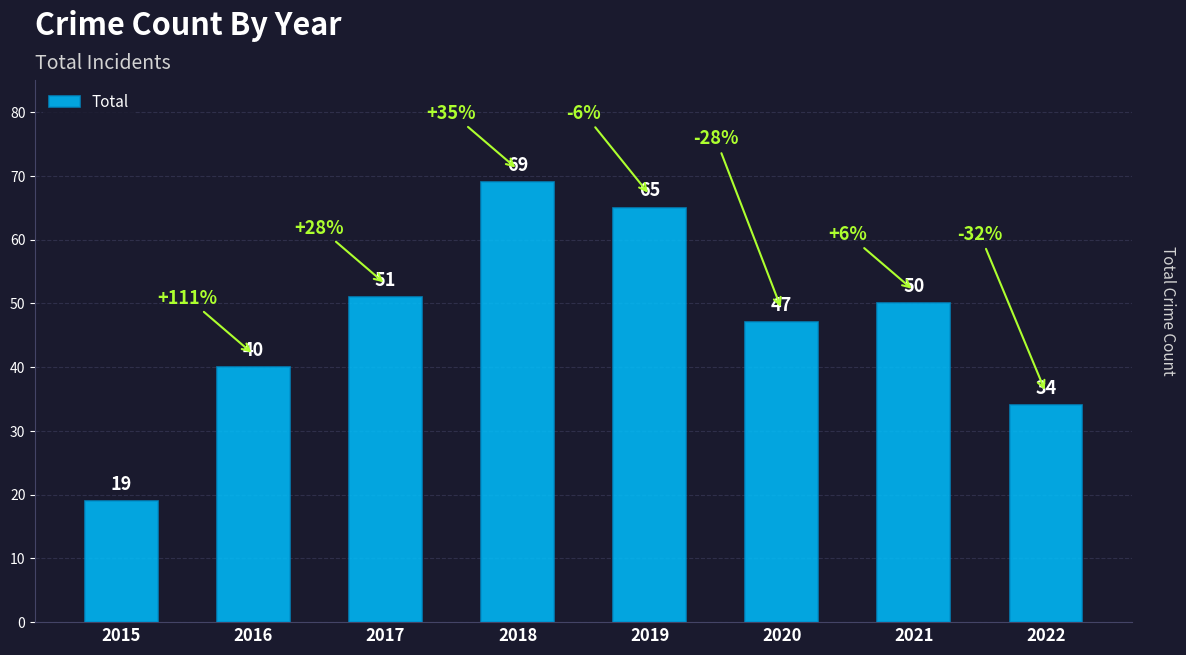

Approximately how many times larger is the value at 2017 compared to 2021?

1.0